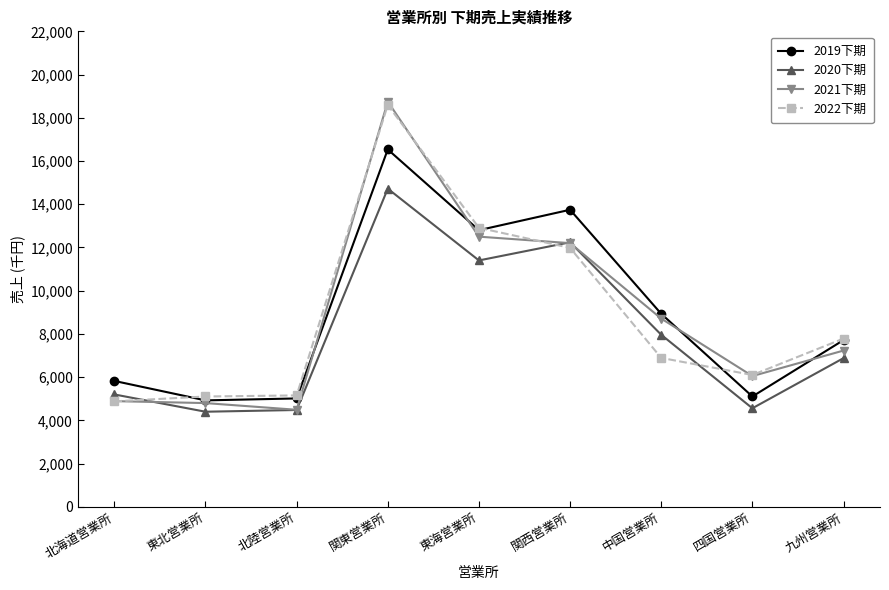

What is the sum of the 2022下期 values at 東北営業所 and 北陸営業所?

10260